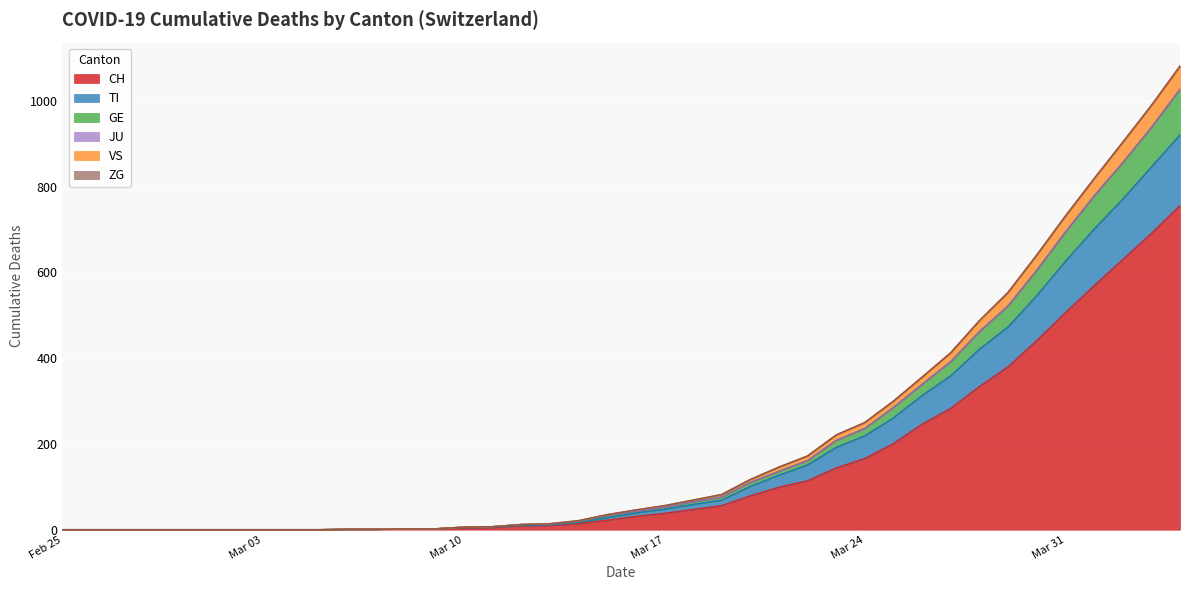

What is the highest value of the CH series?

756